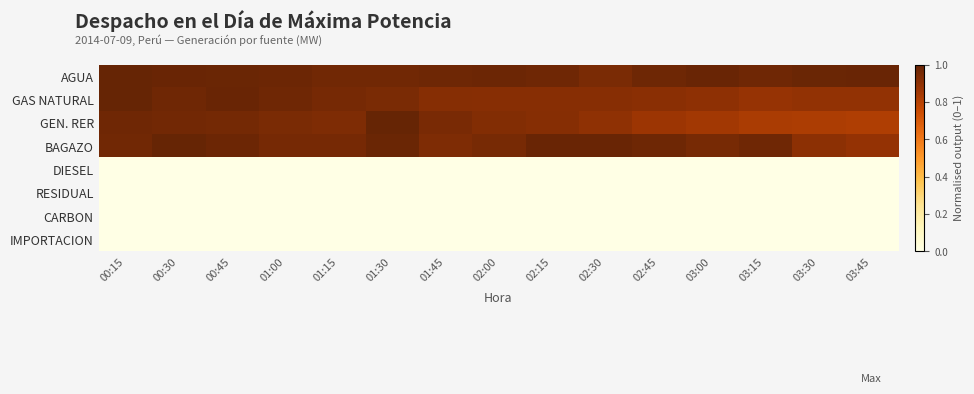

Between 03:30 and 03:45, which series saw the biggest shift?

BAGAZO